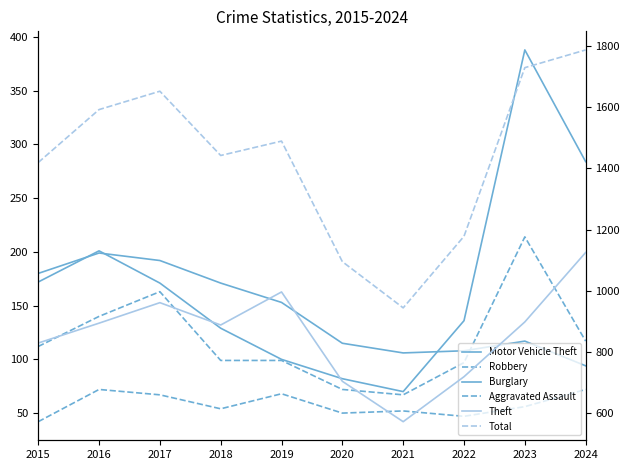

True or false: Burglary and Theft intersect in this chart.

False